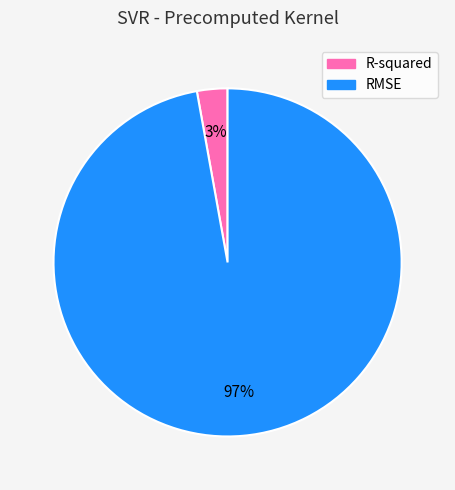

Is it true that RMSE is 89% of the pie?

False